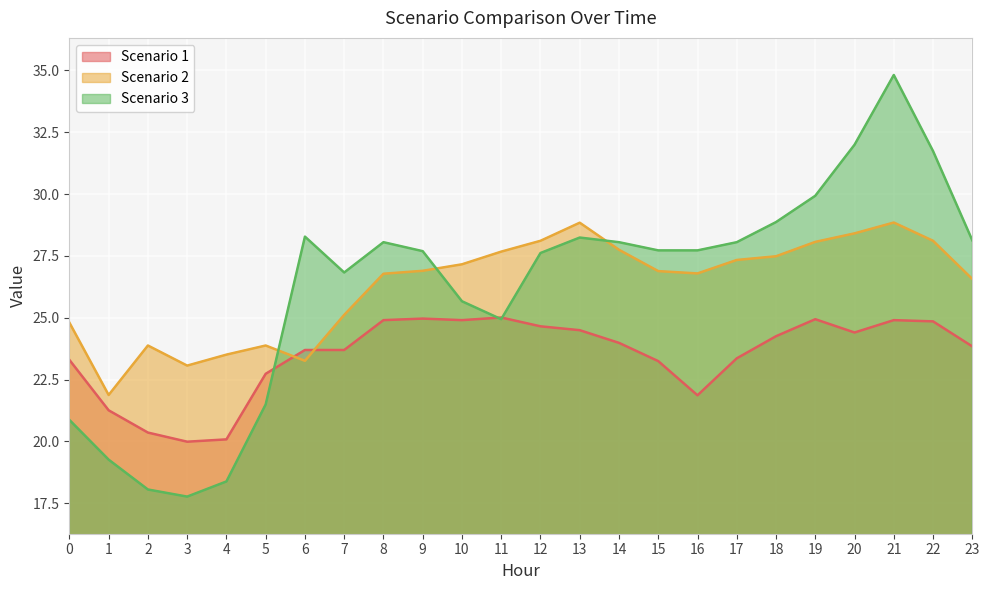

Which category has the highest value across all series?

21